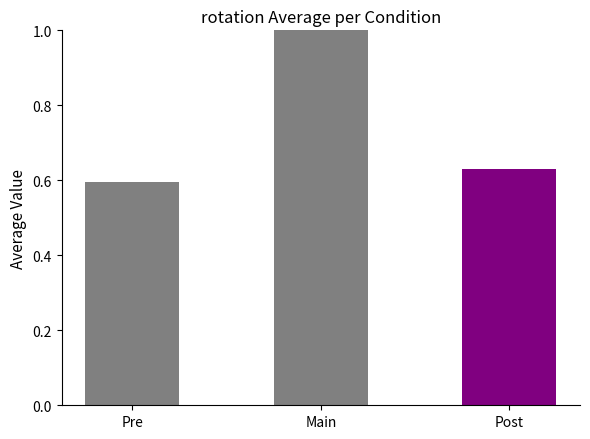

Reading left to right, extract all data points from this chart.

0.6	1.0	0.6